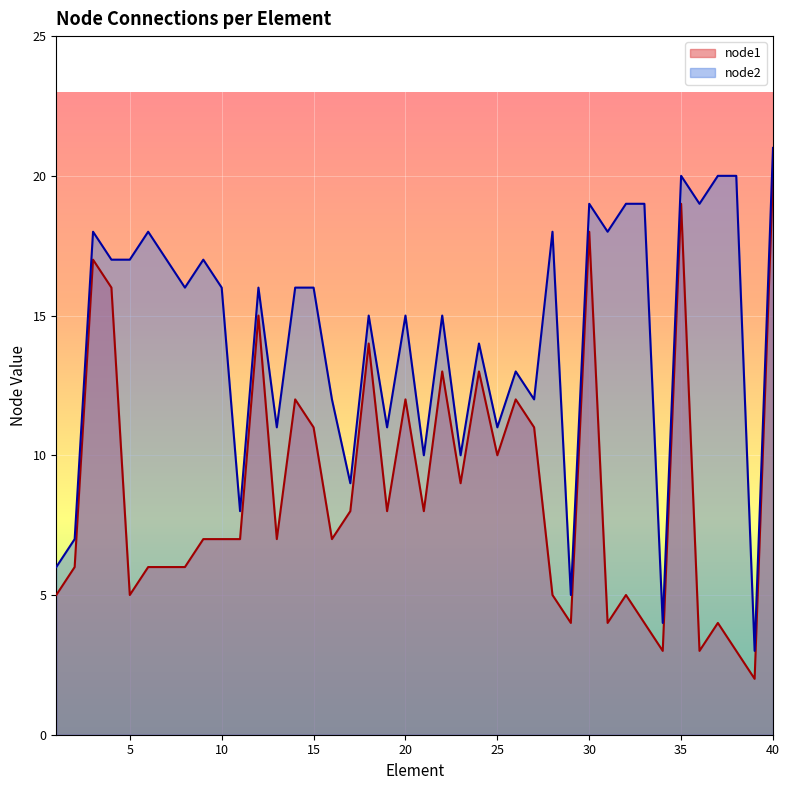

What is the difference between the node2 values at 25 and 3?

7